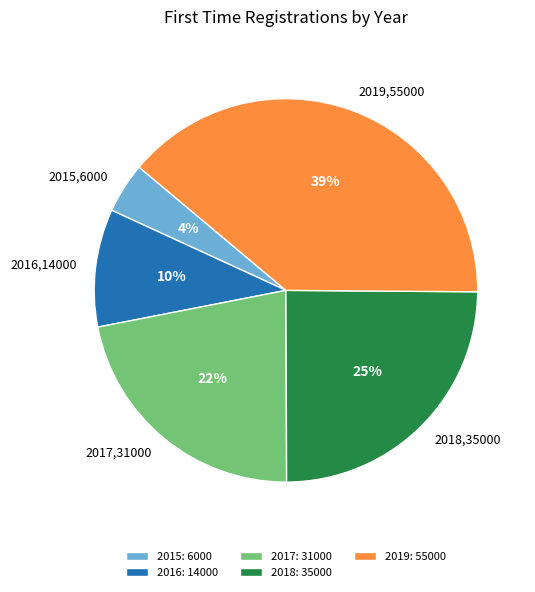

What percentage is the 2015 slice, to the nearest percent?

4%